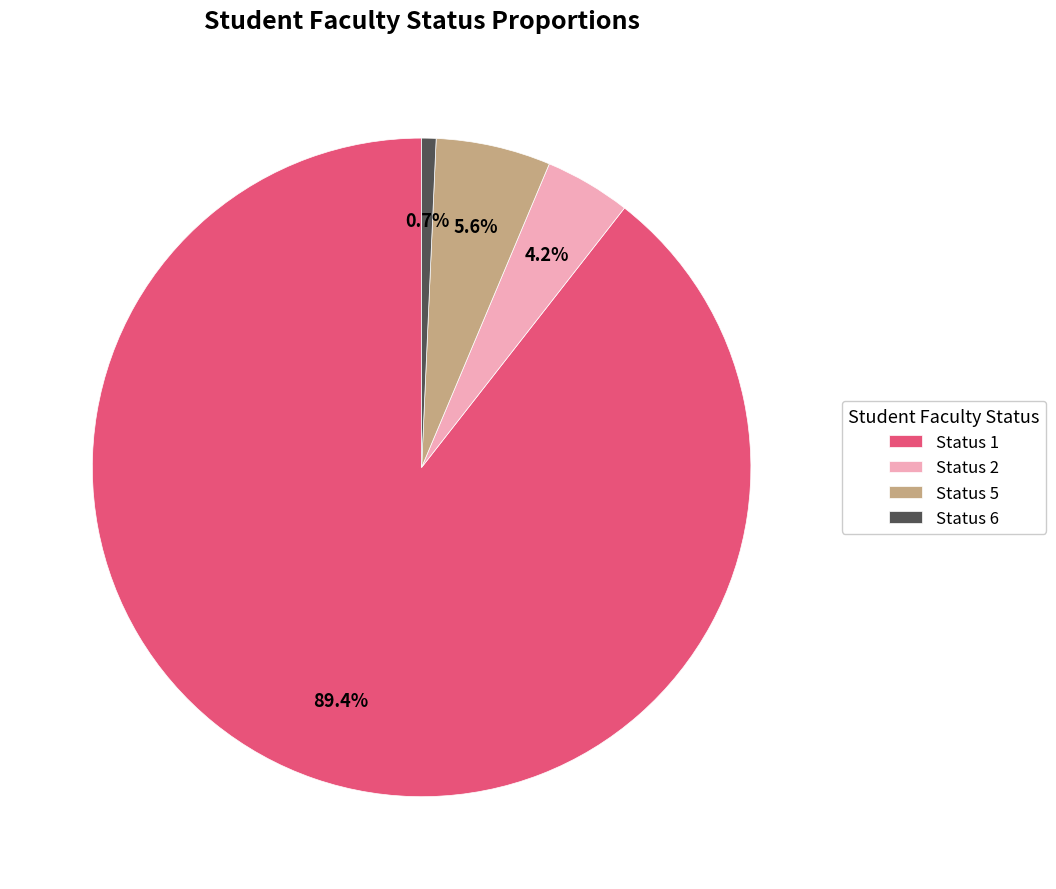

Is there any slice that represents more than half of the pie?

Yes